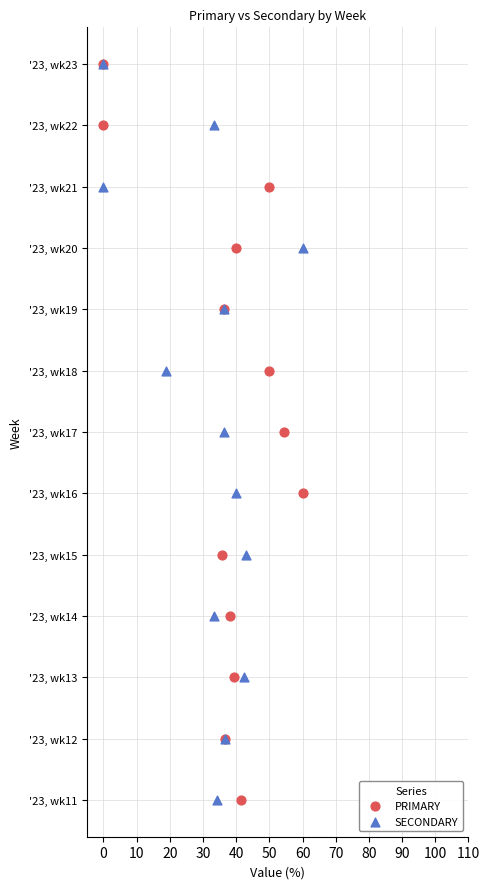

What are all the series names shown in the legend?

PRIMARY, SECONDARY